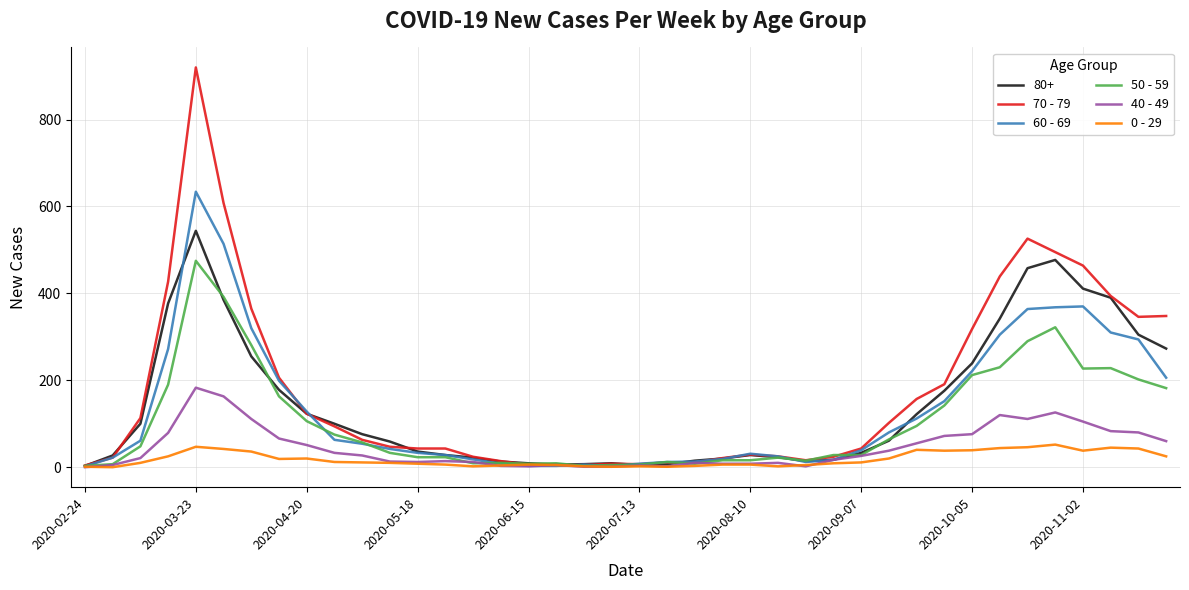

Which series has the largest range (max minus min)?

70 - 79